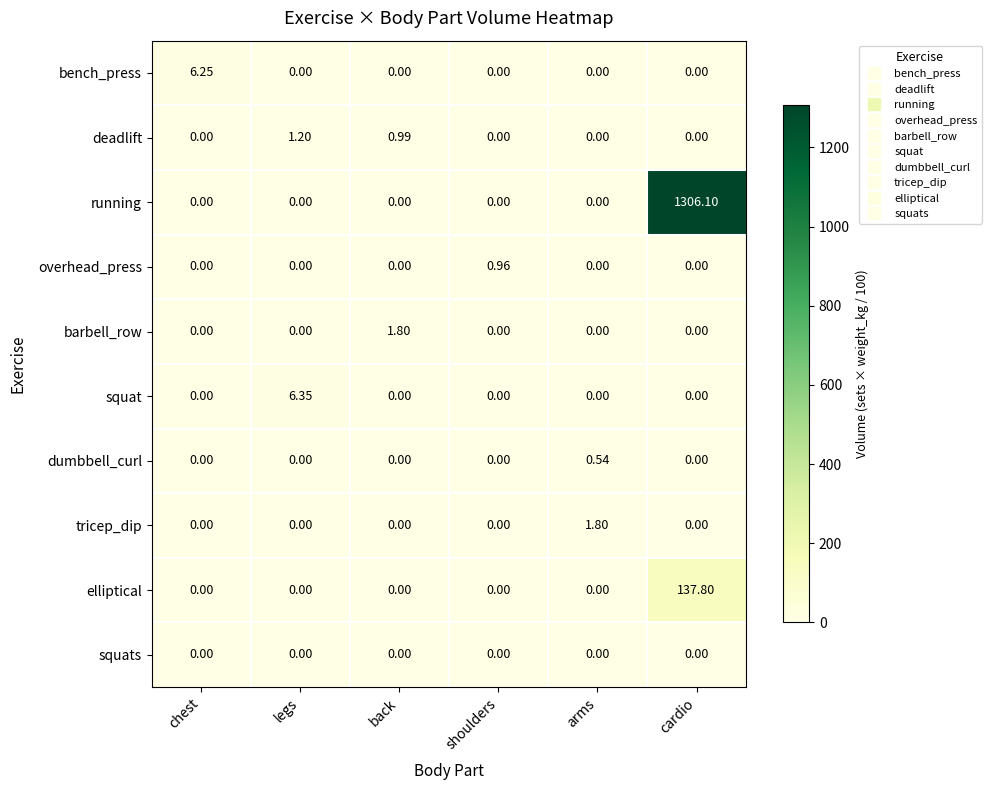

Which series has the largest total across all categories?

running